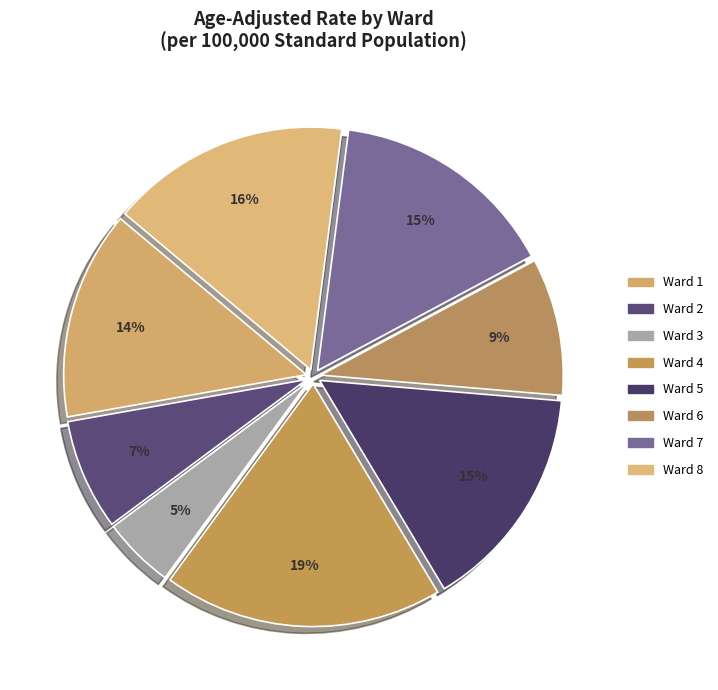

Does Ward 5 account for over 50% of the chart?

No